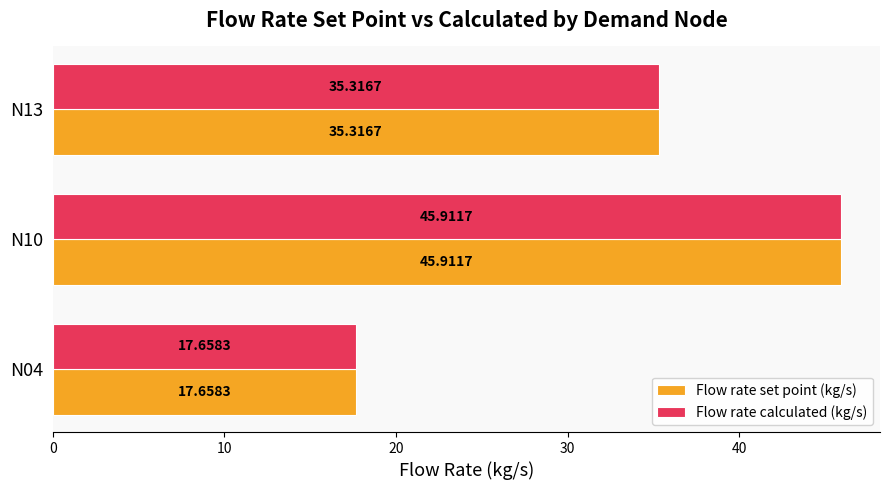

What is the difference between the Flow rate set point (kg/s) values at N13 and N04?

17.7